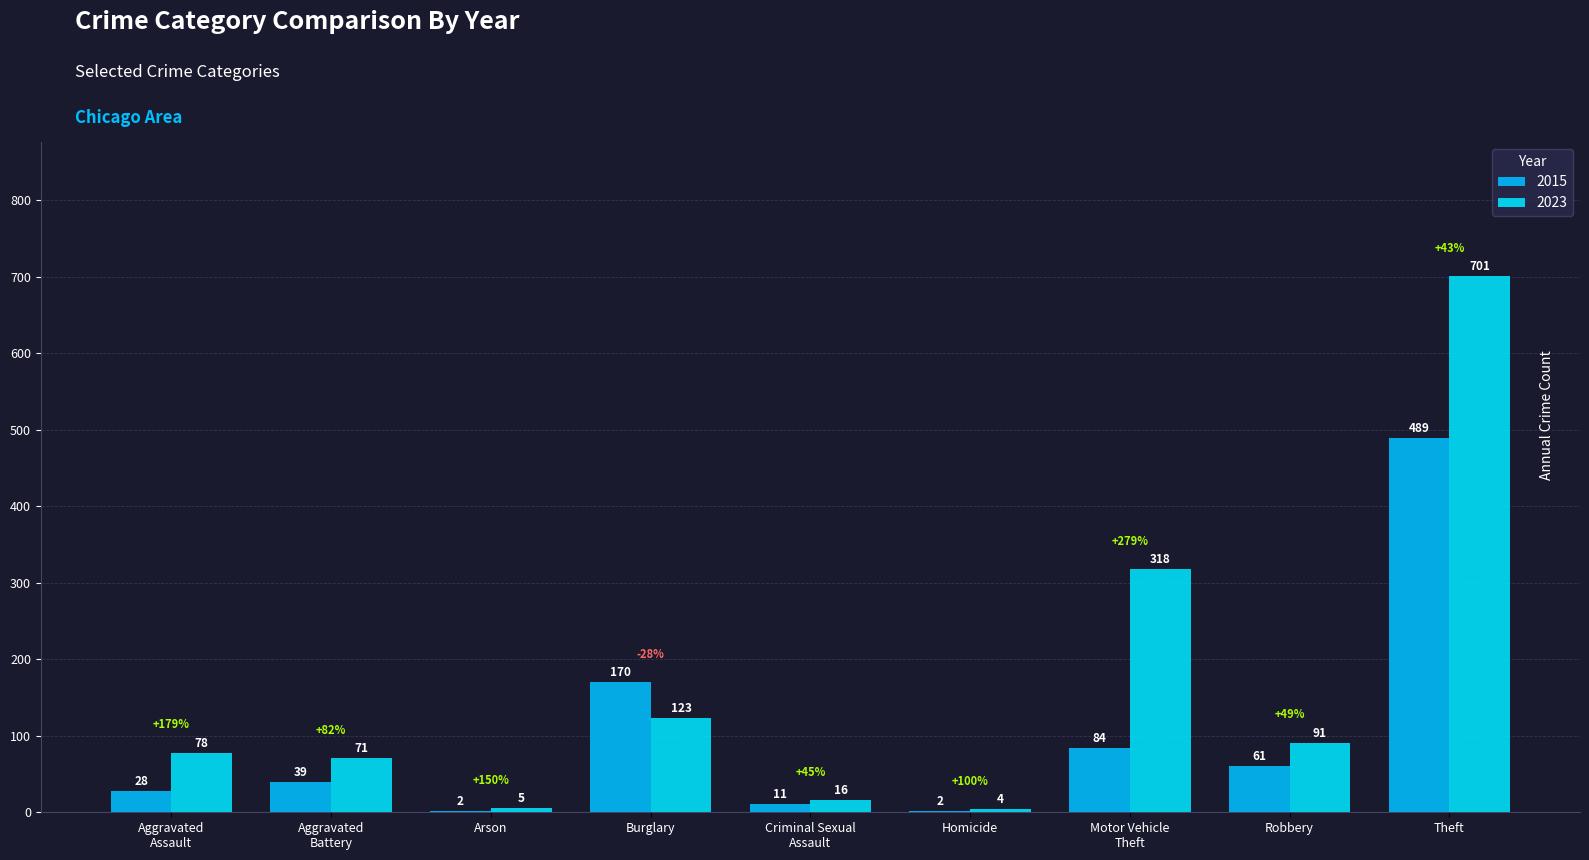

Count the number of data series in this chart.

2